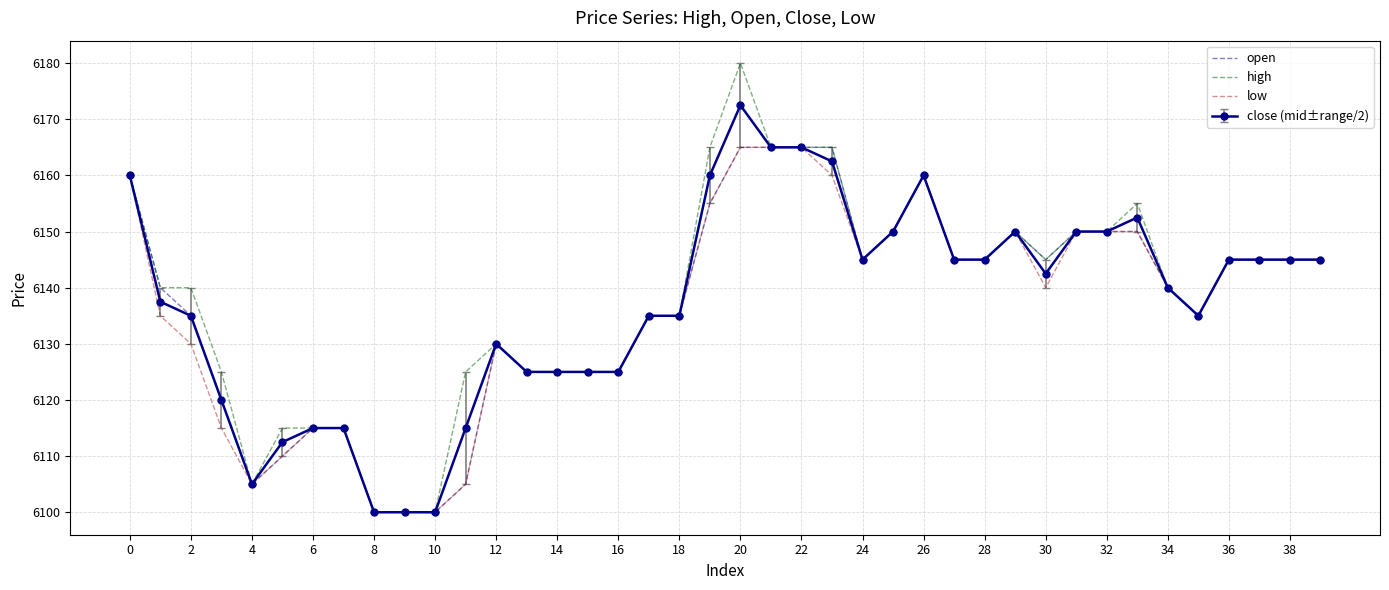

What is the lowest value of the low series?

6100.0